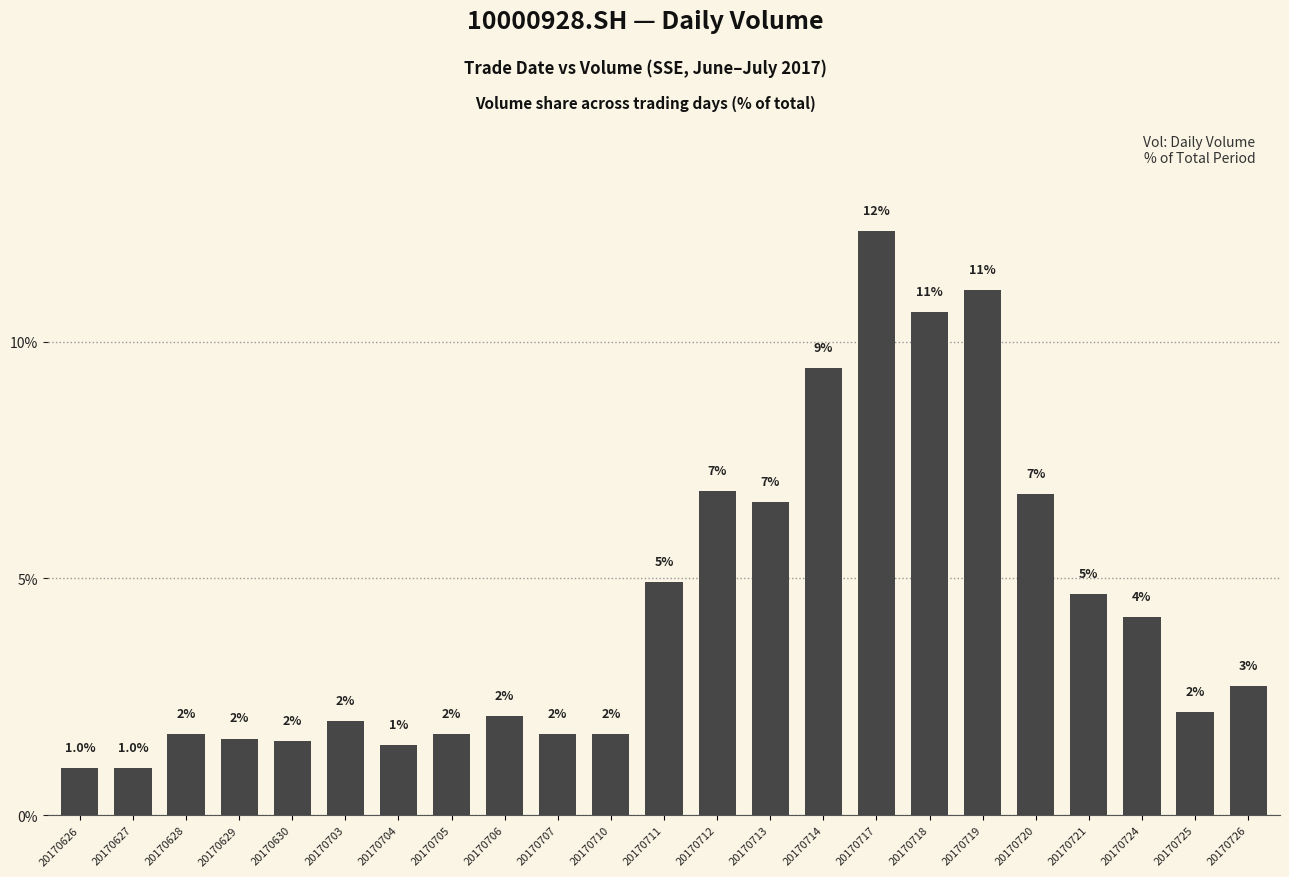

Is it true that the value at 20170719 is 3.6?

False